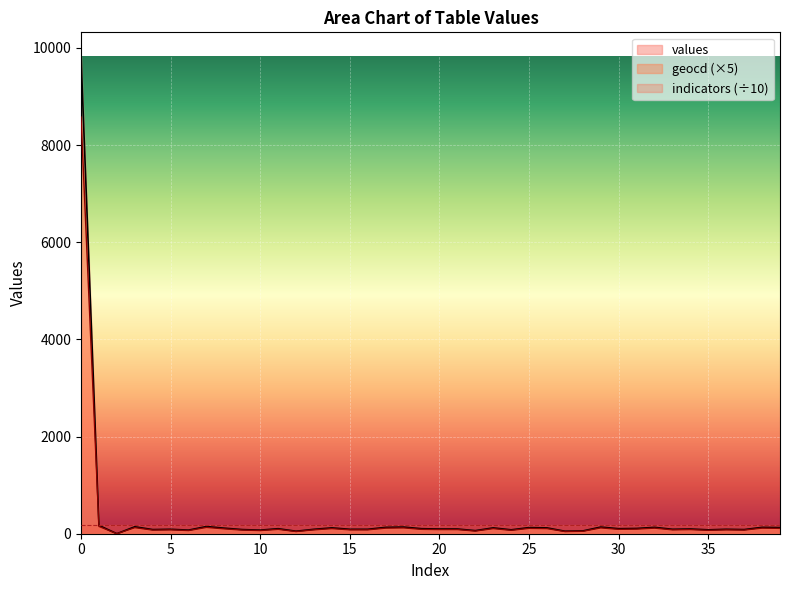

Which series has the largest range (max minus min)?

values